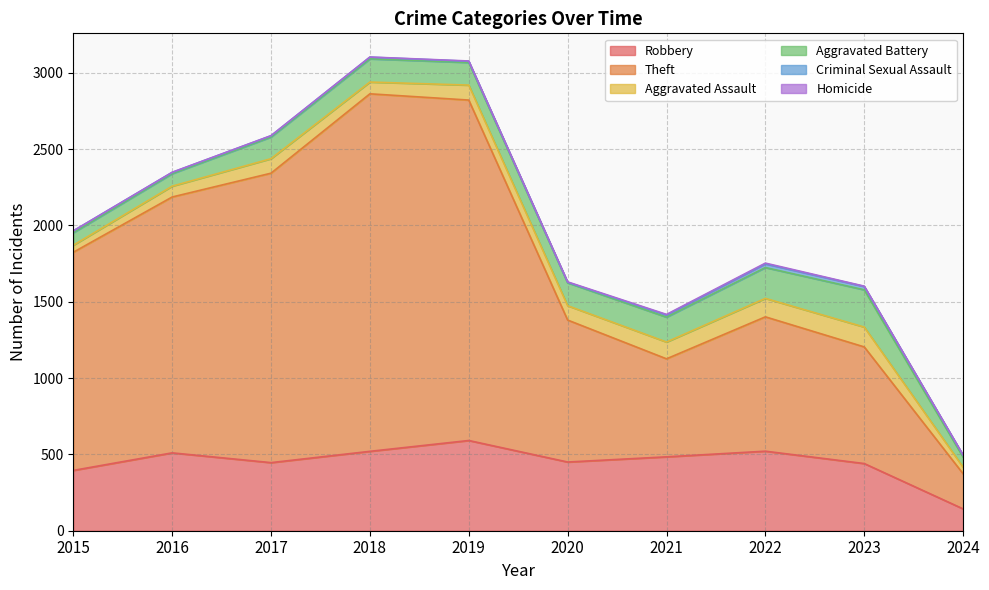

True or false: Aggravated Battery and Aggravated Assault cross at least once.

False